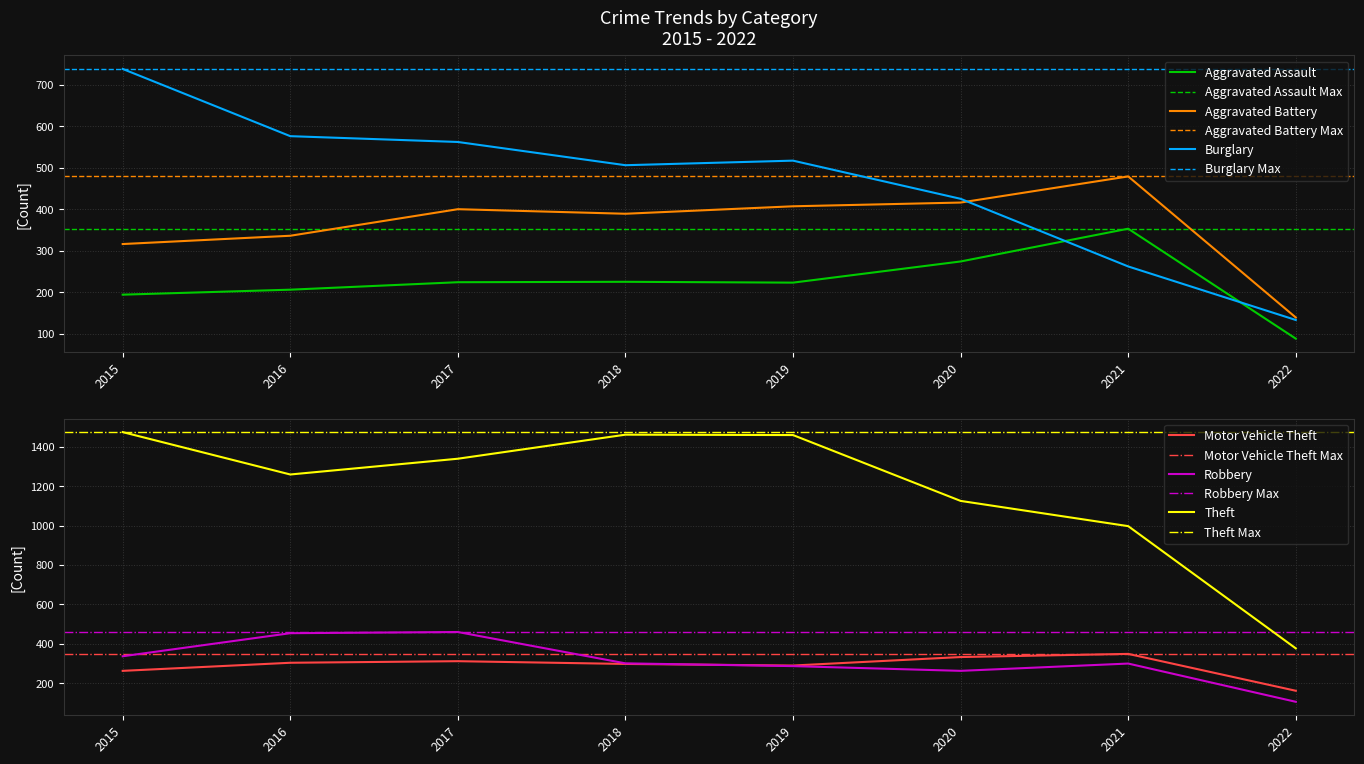

Between 2016 and 2019, which is larger?

2019